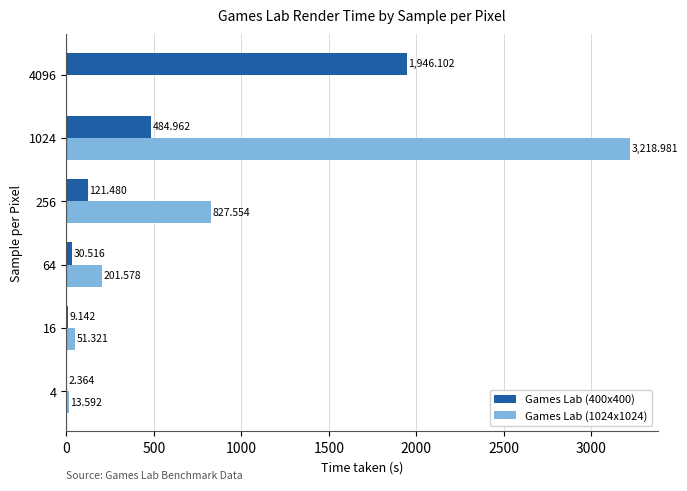

Is the value of Games Lab (400x400) at 4096 greater than the value of Games Lab (1024x1024) at 1024?

No